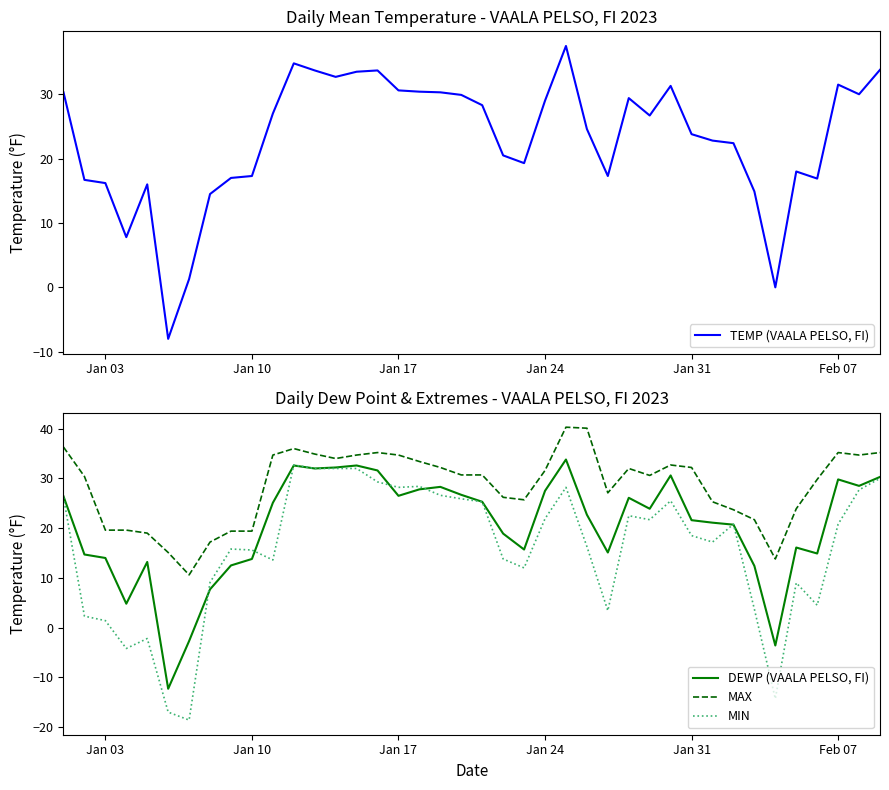

True or false: MAX and DEWP (VAALA PELSO, FI) intersect in this chart.

False